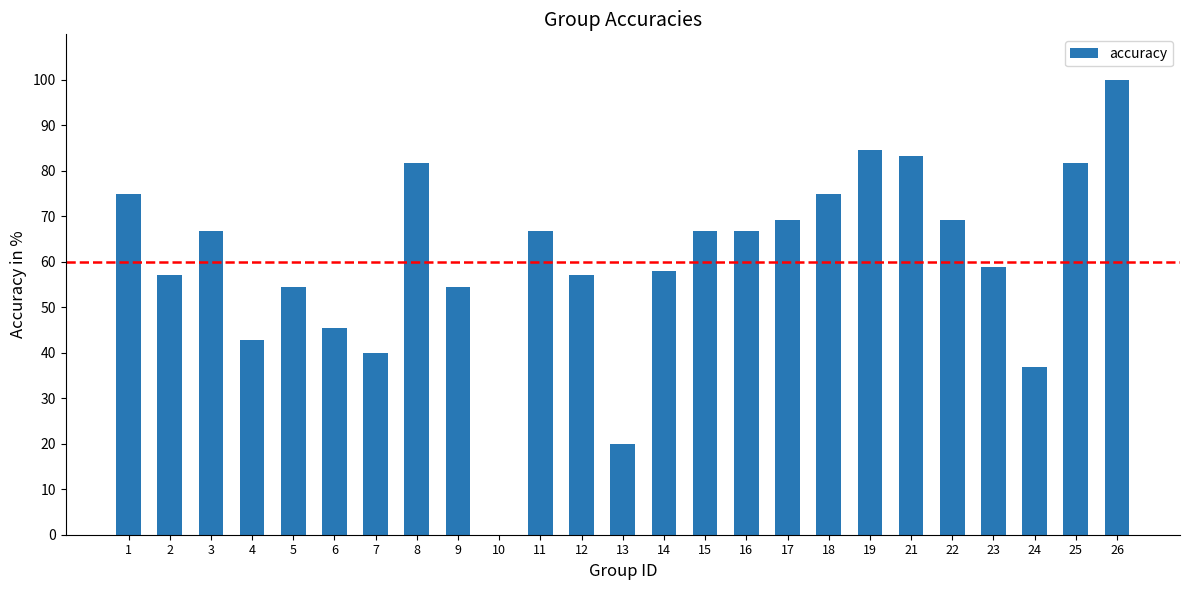

What is the ratio of the value at 14 to the value at 18?

0.8